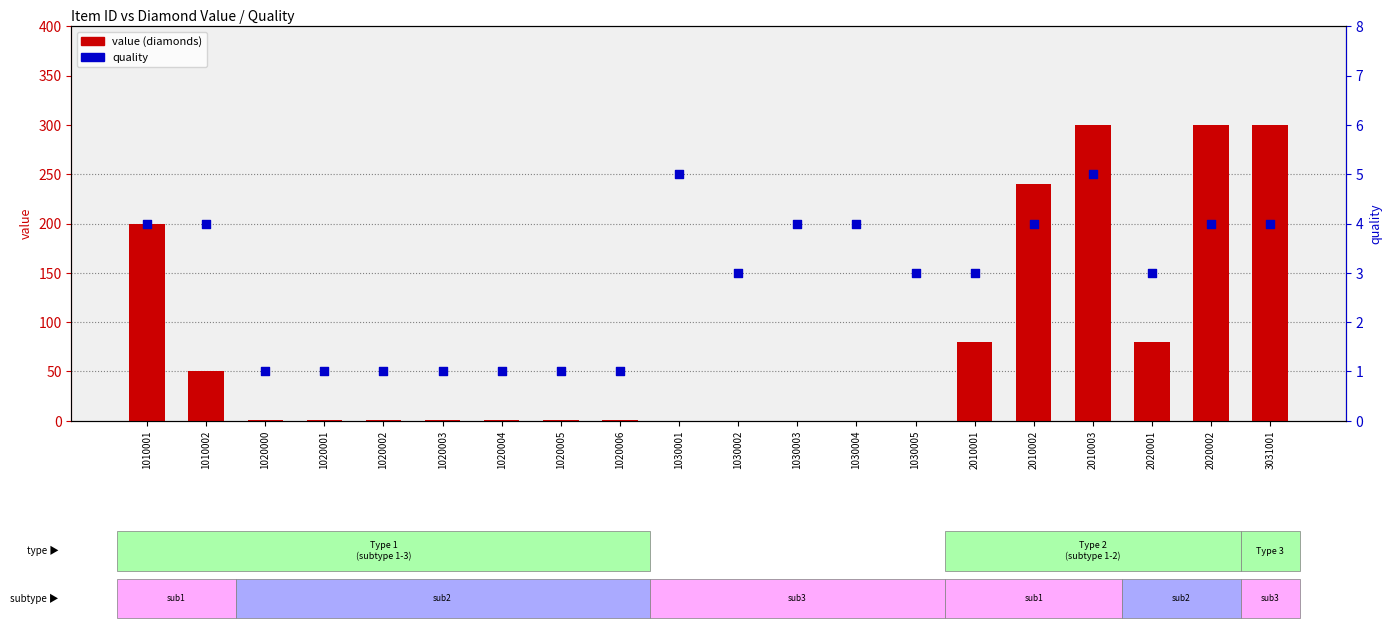

What are all the series names shown in the legend?

value, quality